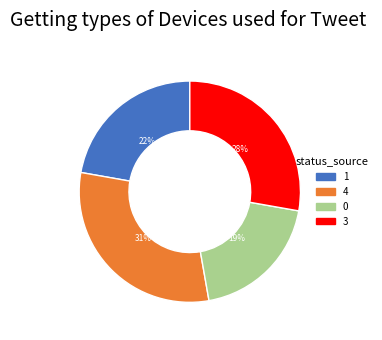

Is there a majority slice in this chart?

No